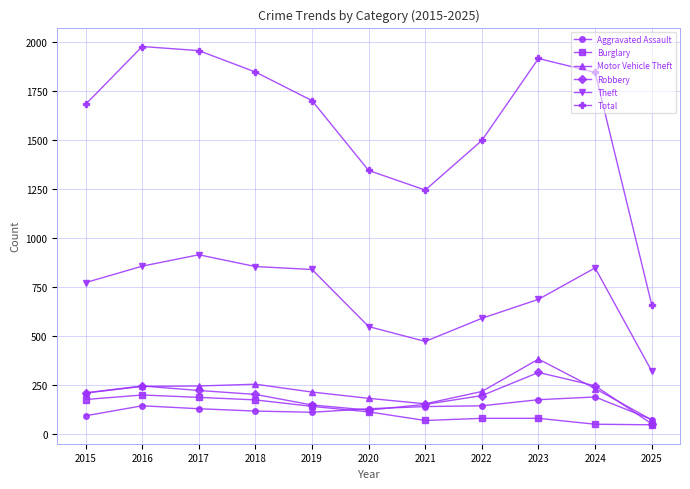

True or false: Total has a value of 1978 at 2016.

True